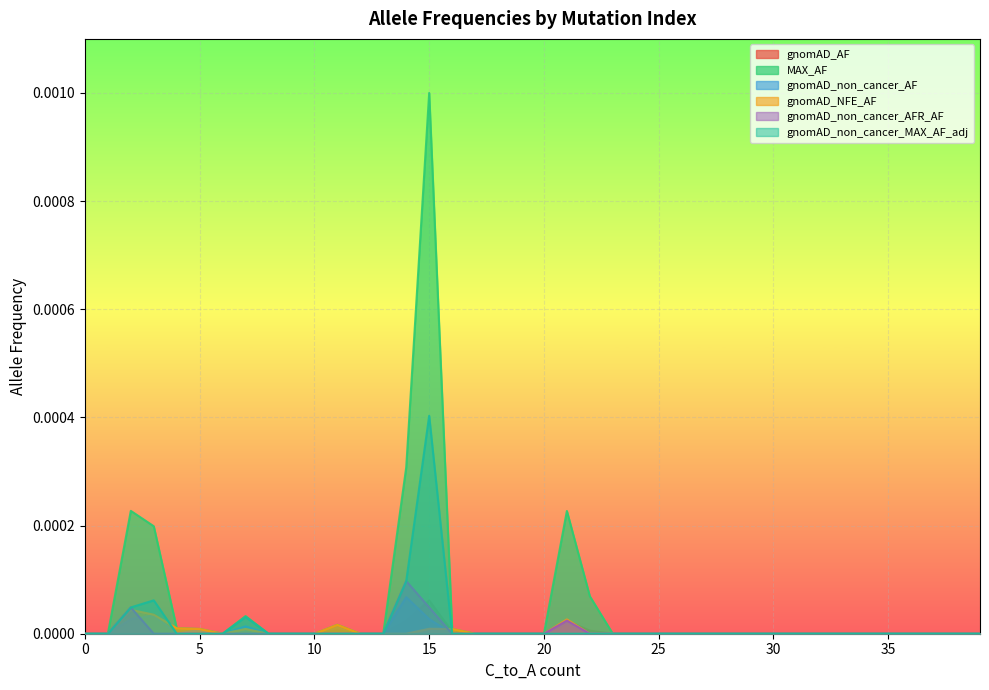

The gnomAD_non_cancer_MAX_AF_adj series shows 0.0 at 25. True or false?

True